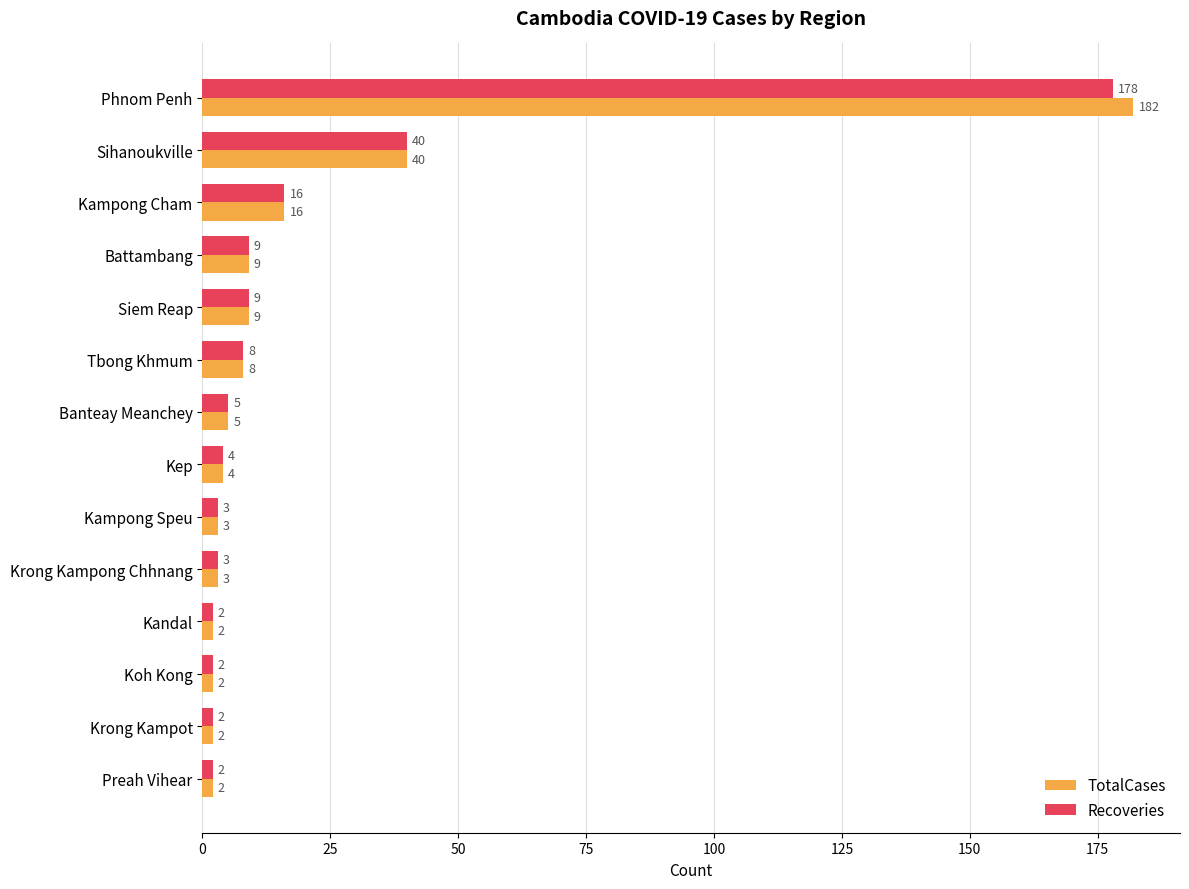

The TotalCases series shows 2 at Preah Vihear. True or false?

True